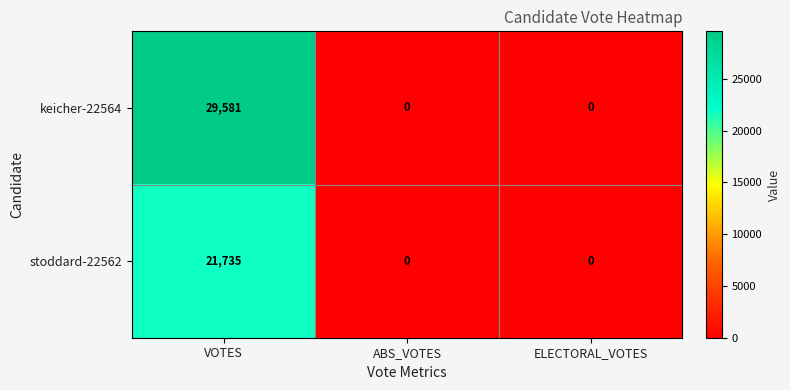

Is it true that stoddard-22562 equals 37350 at VOTES?

False